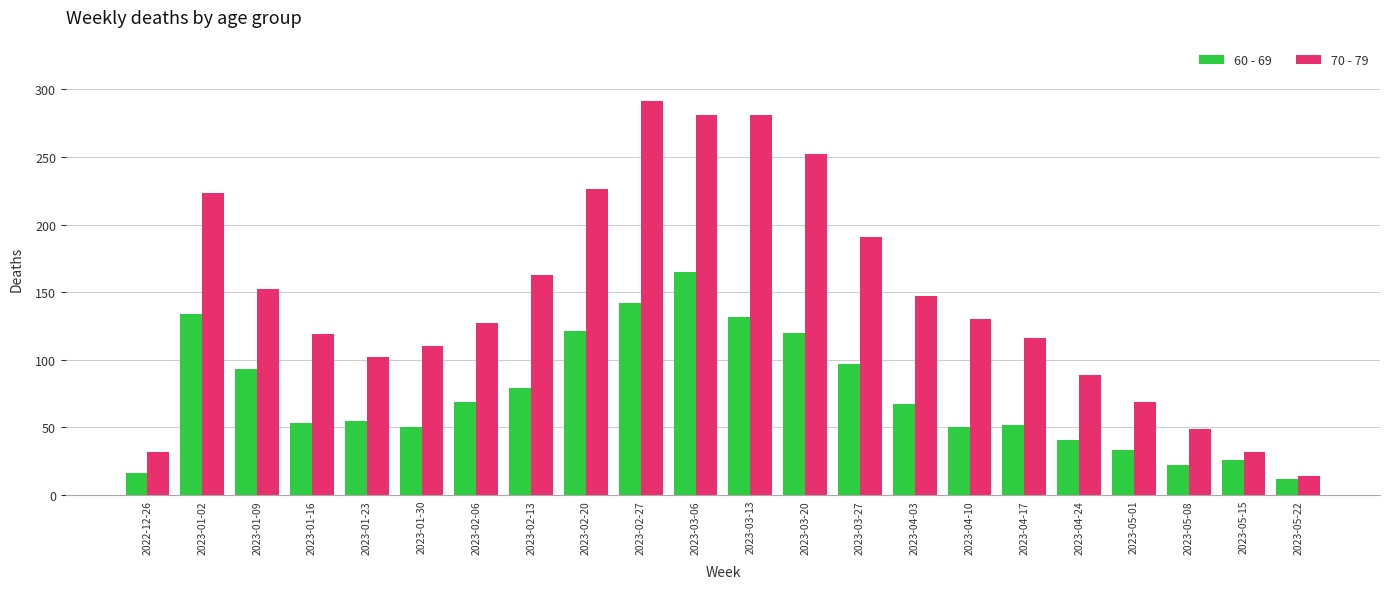

The 70 - 79 series shows 79 at 2023-03-27. True or false?

False